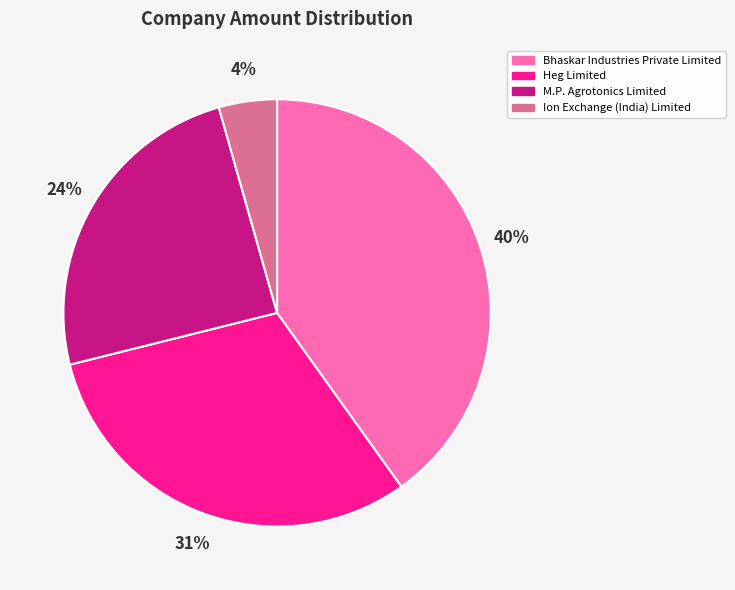

Which has a higher value, M.P. Agrotonics Limited or Bhaskar Industries Private Limited?

Bhaskar Industries Private Limited